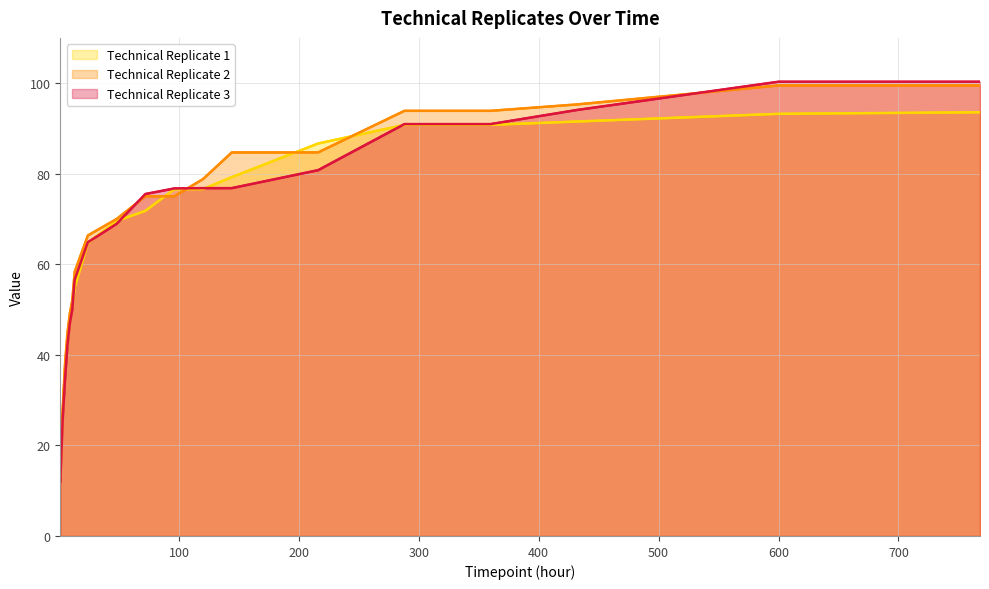

List the series in order of their overall mean, highest first.

Technical Replicate 2, Technical Replicate 3, Technical Replicate 1